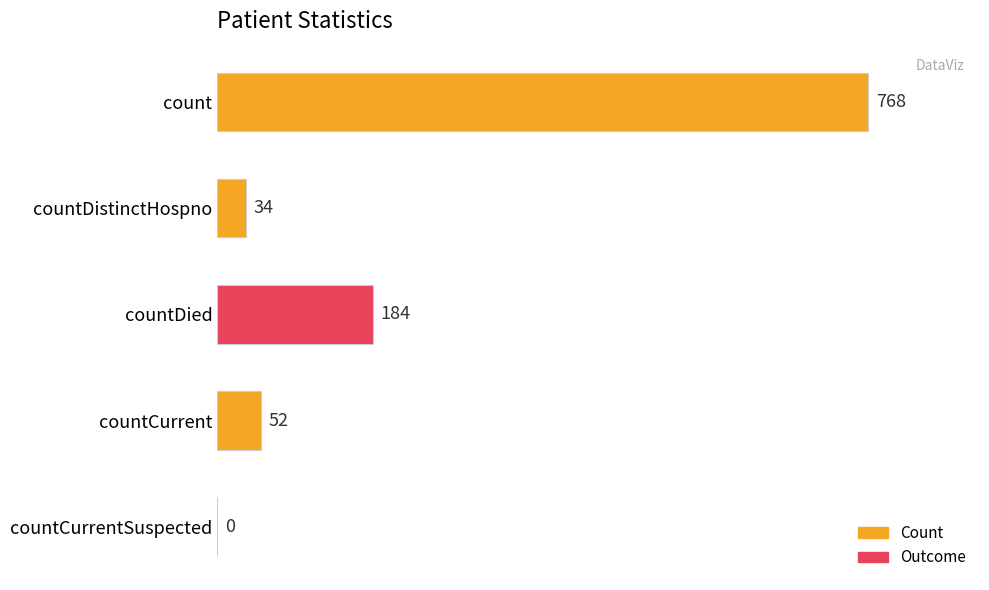

Which has a higher value, countCurrent or count?

count